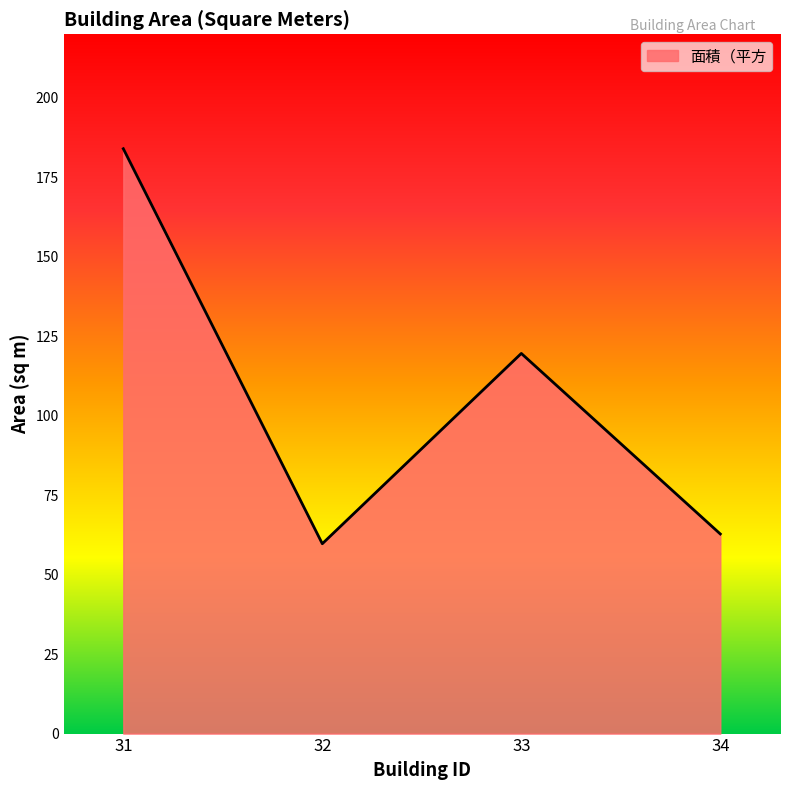

What is the change in value from 32 to 34?

+3.1